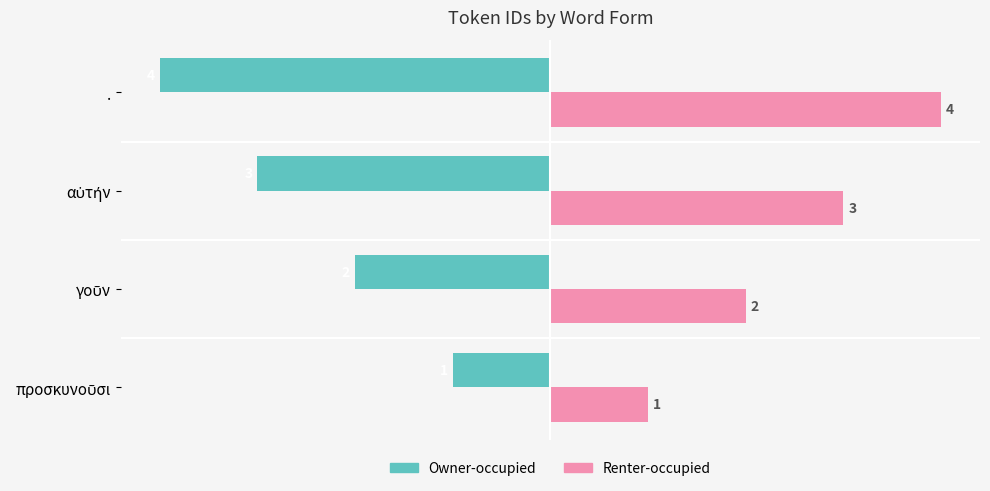

Rank the series by their average value, from lowest to highest.

Owner-occupied, Renter-occupied